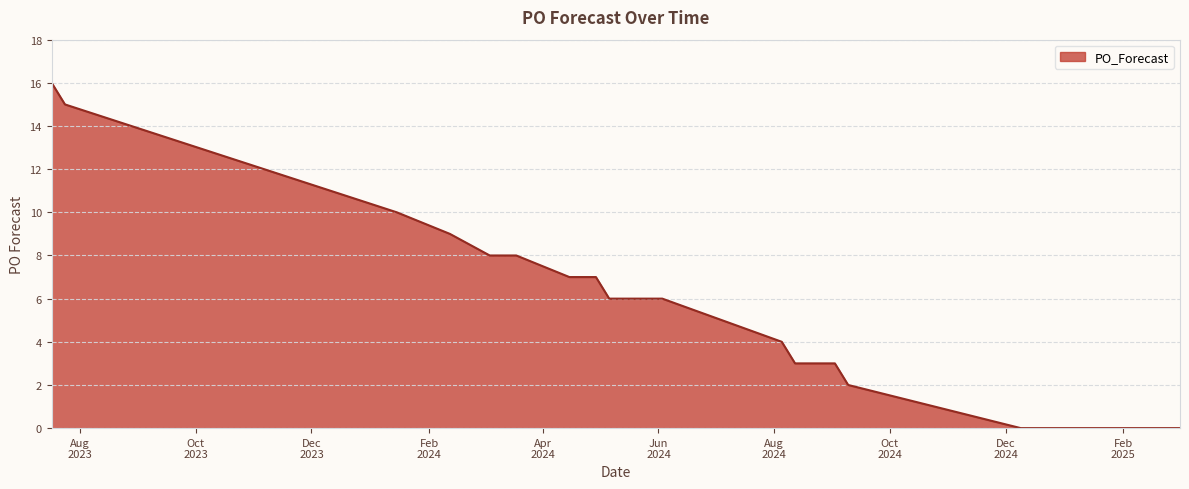

What is the maximum value shown in the chart?

16